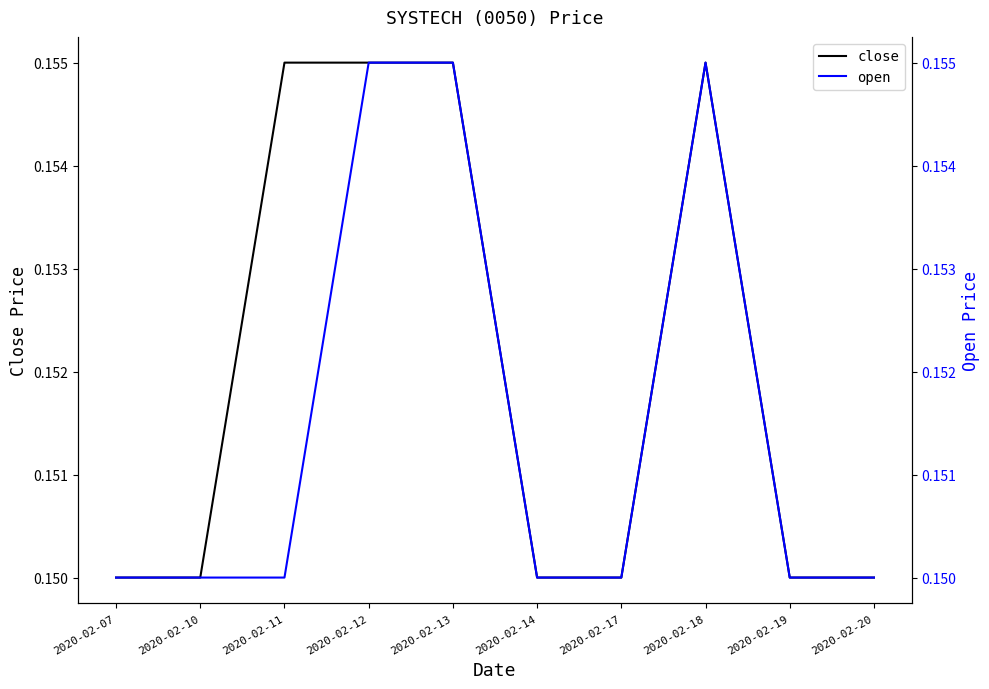

Is the value of open at 2020-02-19 greater than the value of close at 2020-02-19?

No